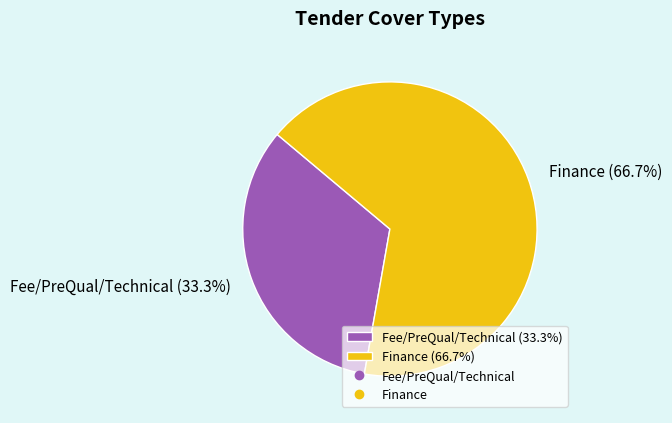

Approximately how many times larger is the value at Fee/PreQual/Technical compared to Finance?

0.5